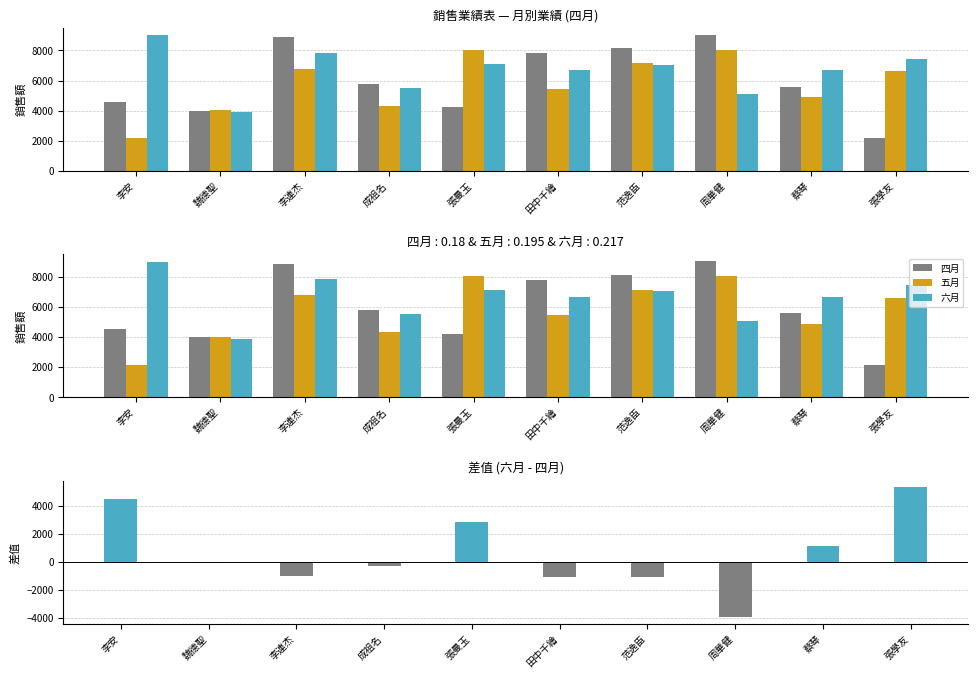

Which category has the lowest value in the 六月 series?

魏德聖